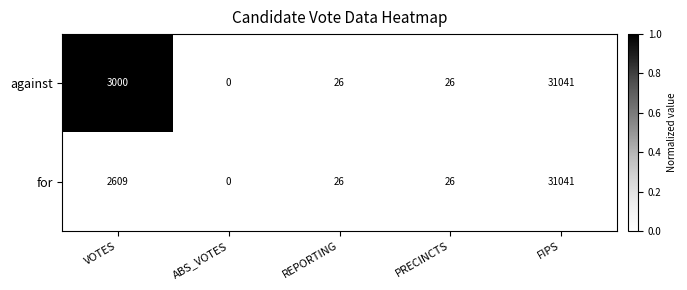

True or false: for has a value of 10 at PRECINCTS.

False